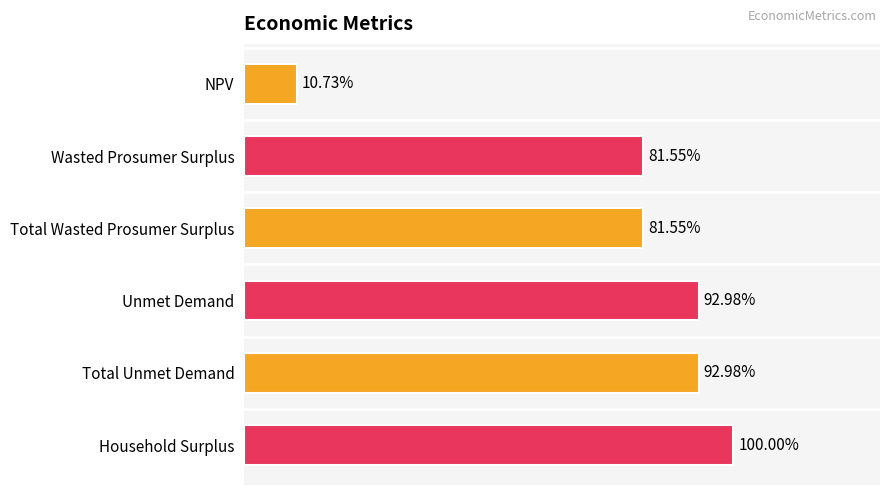

Are the bars horizontal?

Yes